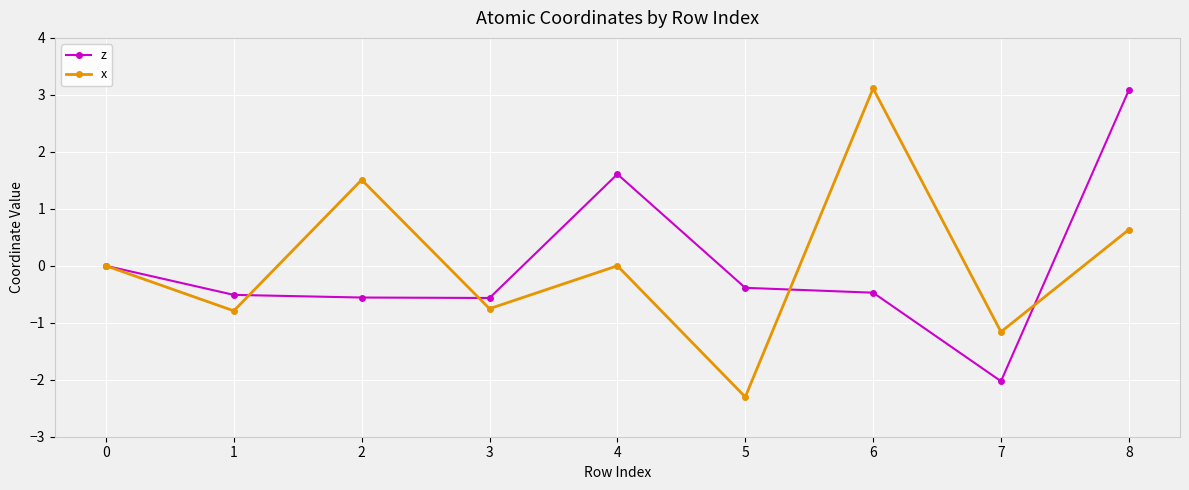

What is the lowest value of the z series?

-2.0